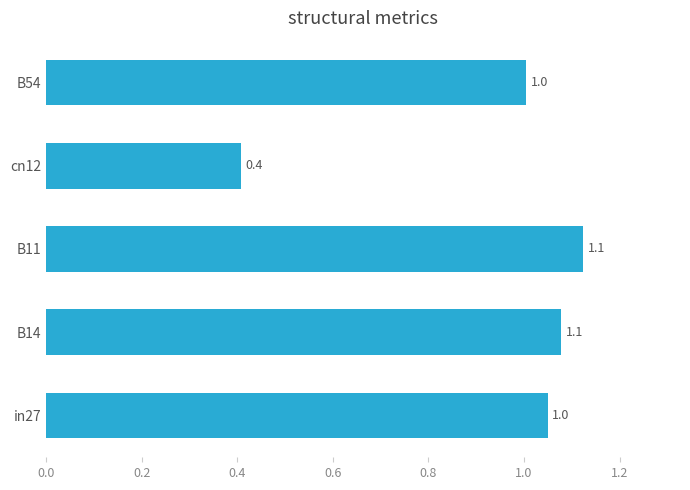

What is the maximum value shown in the chart?

1.1